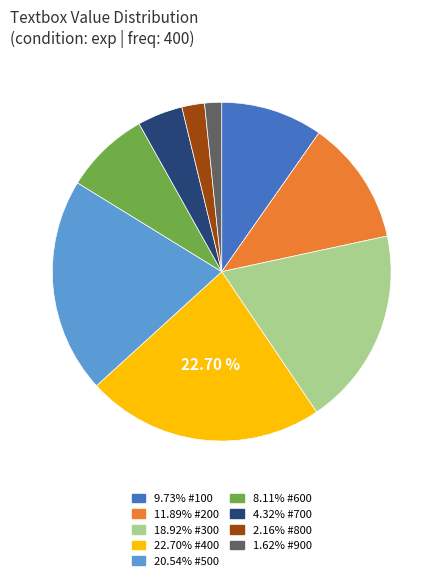

Is there a majority slice in this chart?

No